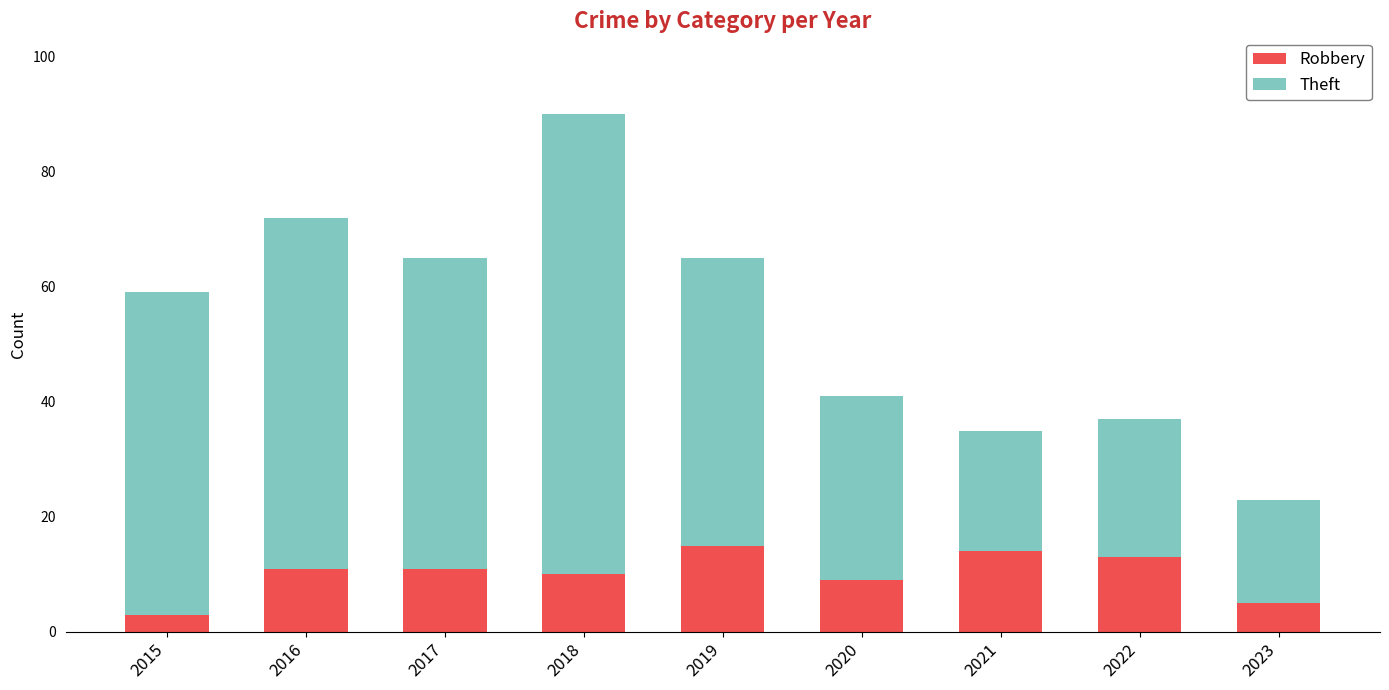

What is the minimum value for Robbery?

3